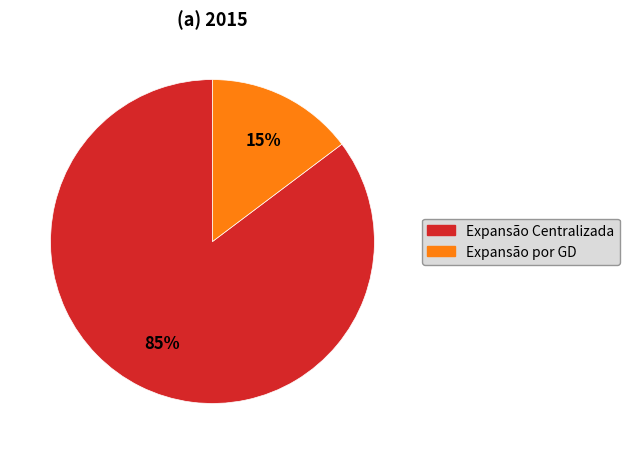

Which slice is the largest?

Expansão Centralizada